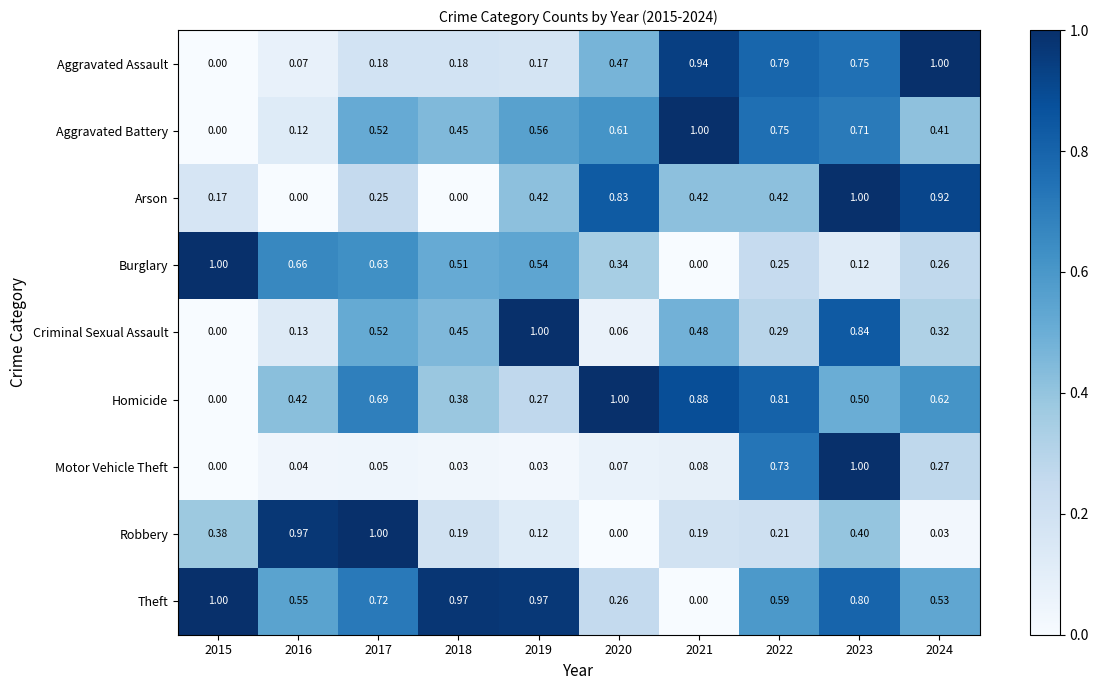

Which series changed the most between 2022 and 2024?

Arson